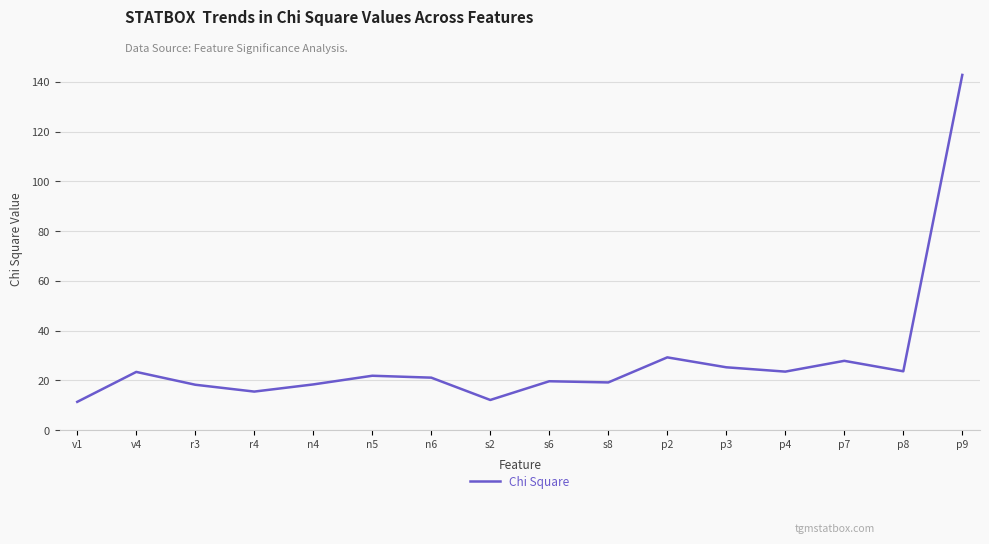

What is the sum of all values?

453.2